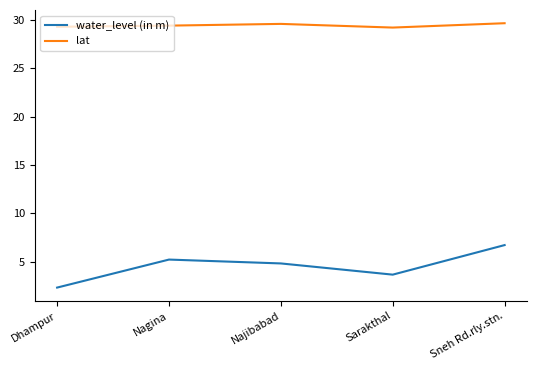

What is the approximate value of water_level (in m) at Sneh Rd.rly.stn.?

6.7